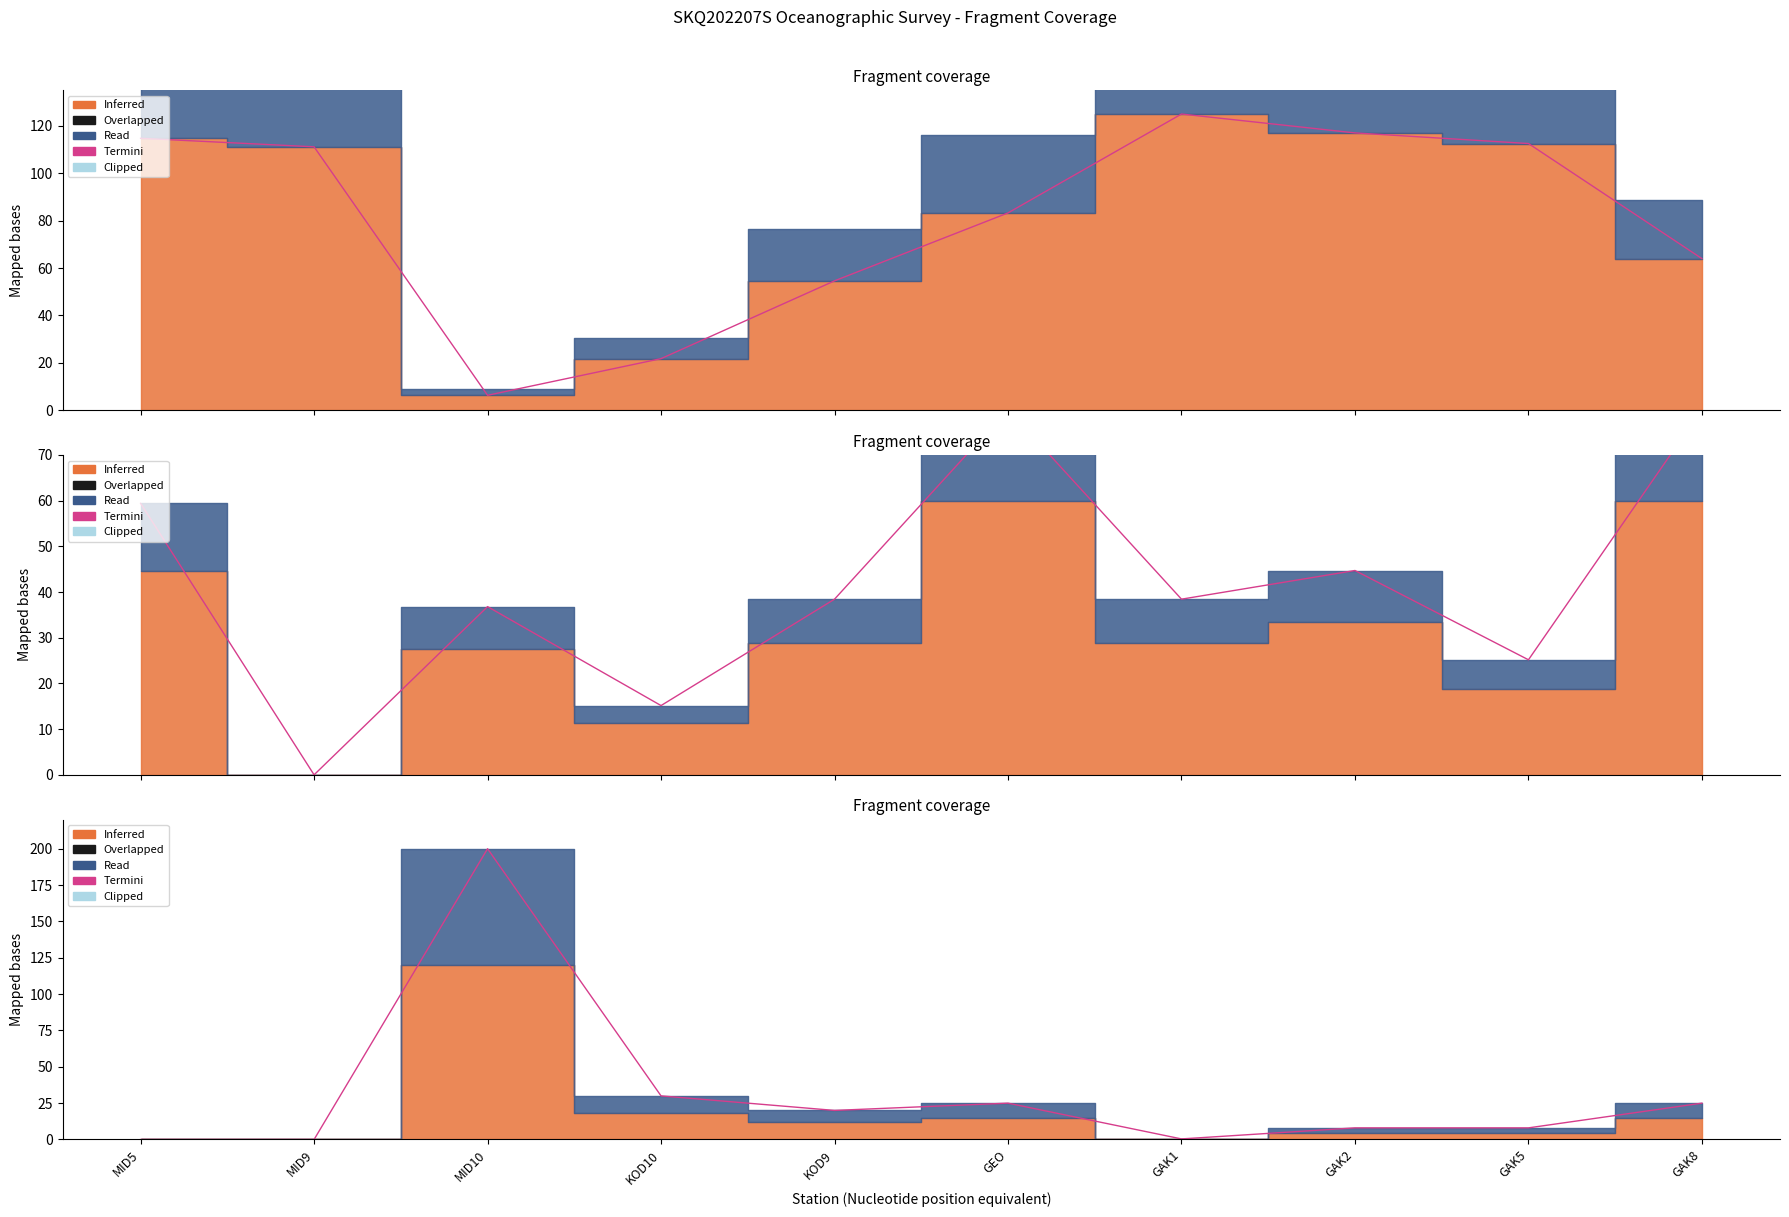

How many lines are shown in the chart?

1